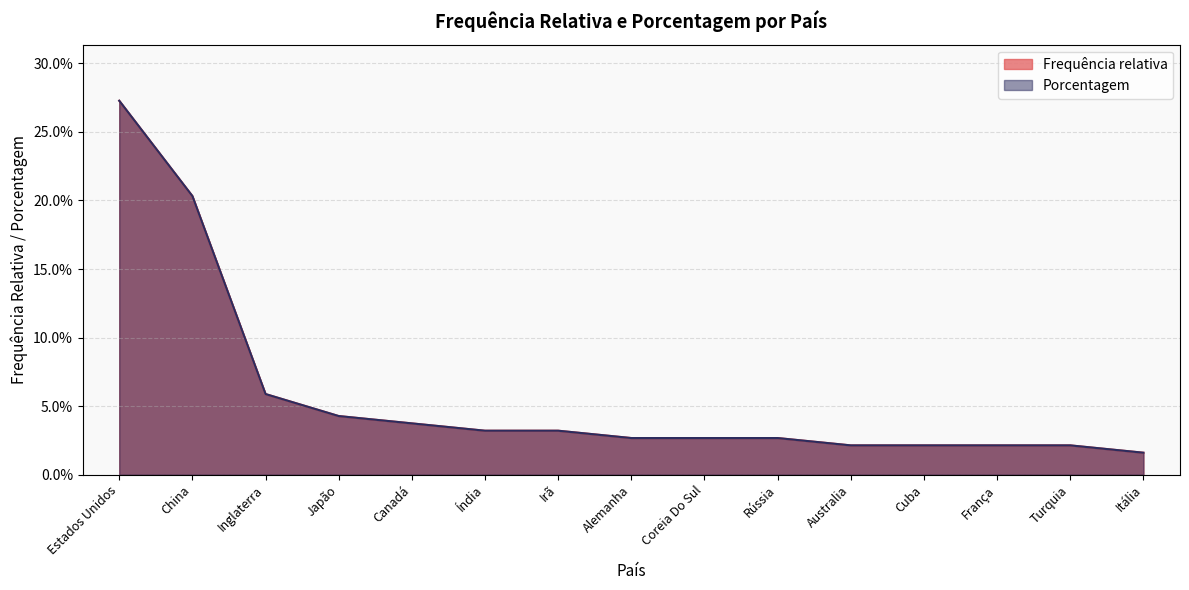

Which category has the lowest value across all series?

Itália